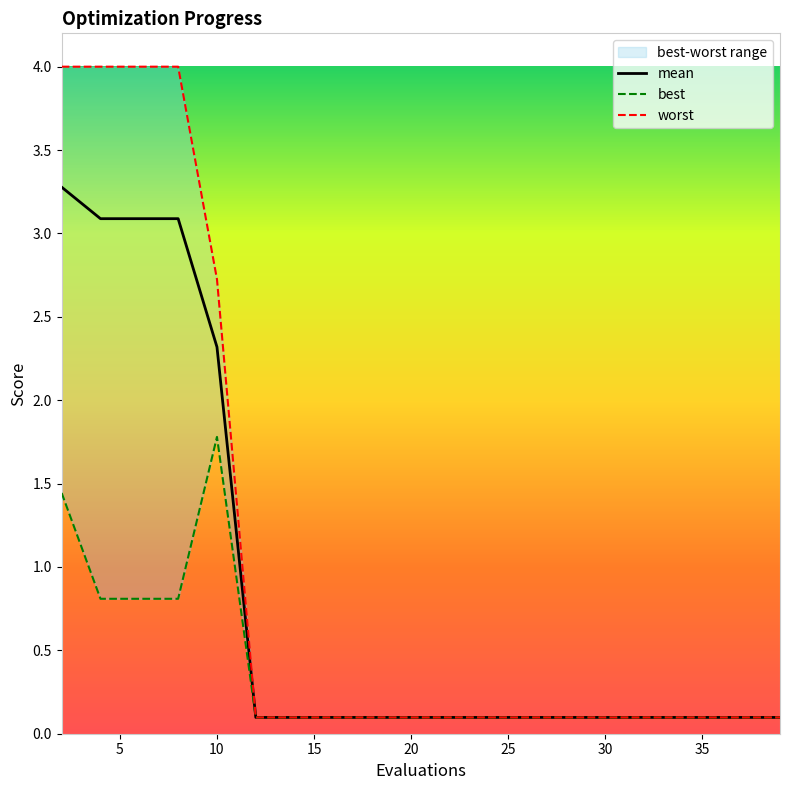

Is it true that mean equals 0.1 at 30?

True